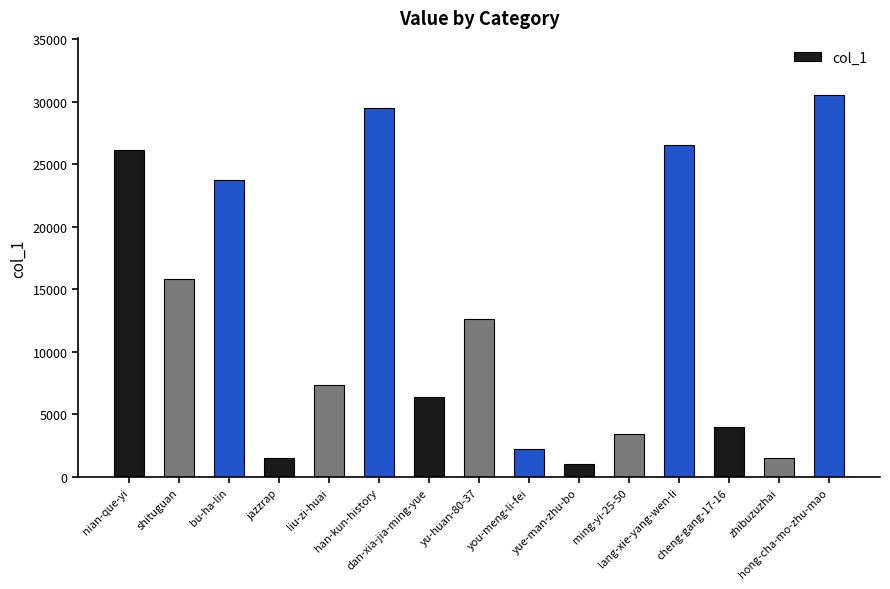

What is the label of the 2nd bar from the right?

zhibuzuzhai